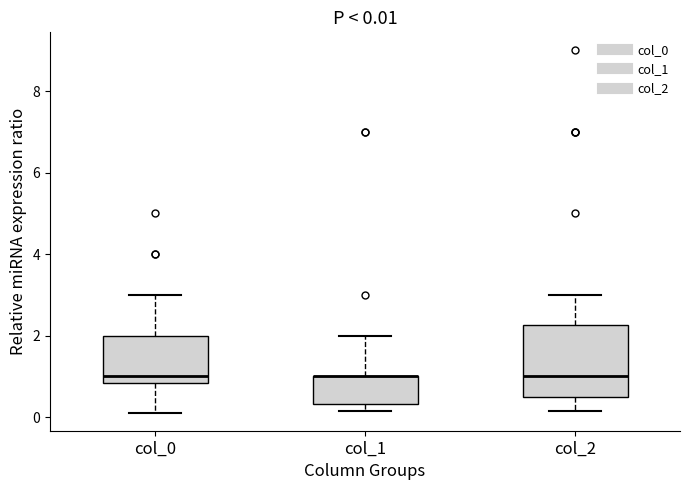

Which box is the tallest, from its lower edge to its upper edge?

col_2